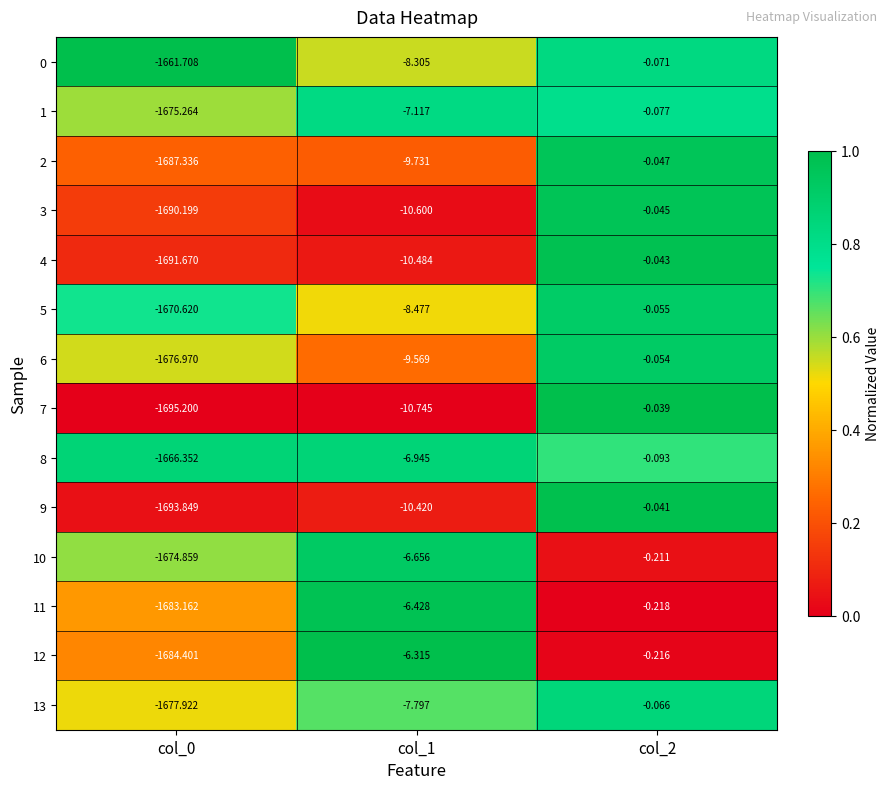

Is the value of 13 at col_1 greater than the value of 10 at col_2?

No